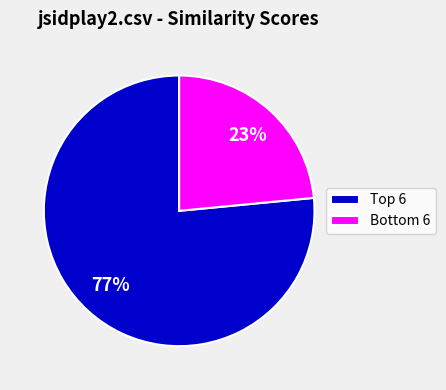

Count the number of slices in the pie.

2